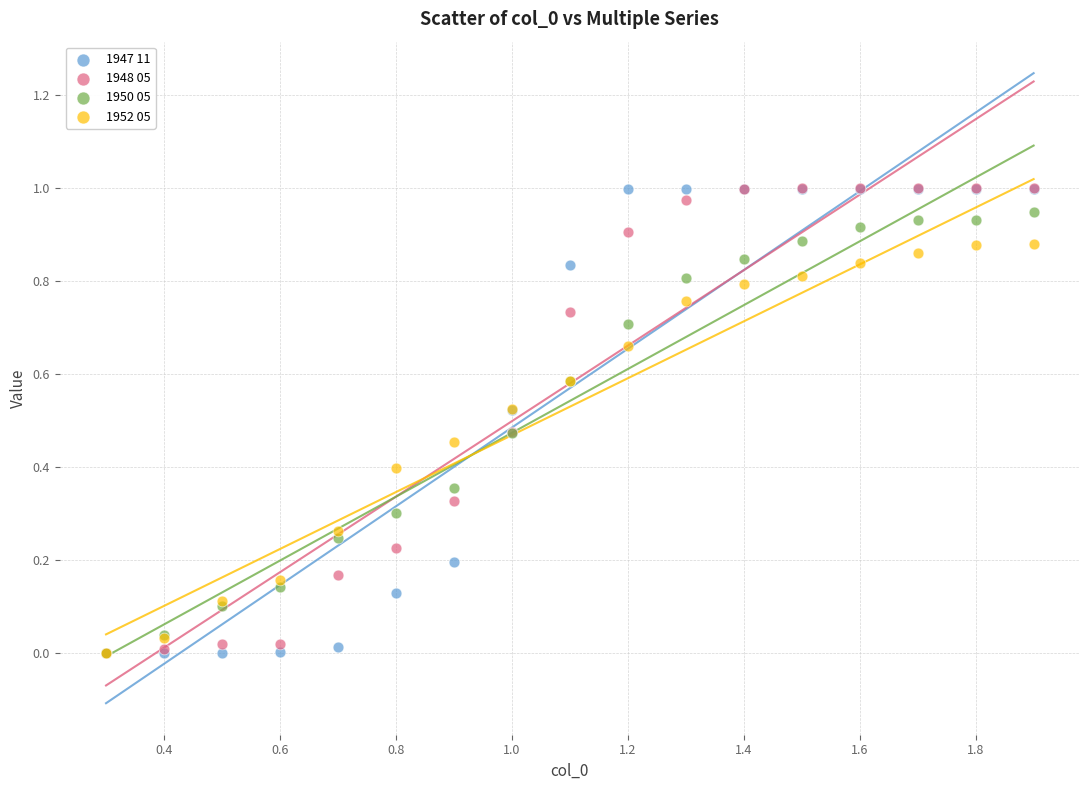

What are all the series names shown in the legend?

1947 11, 1948 05, 1950 05, 1952 05